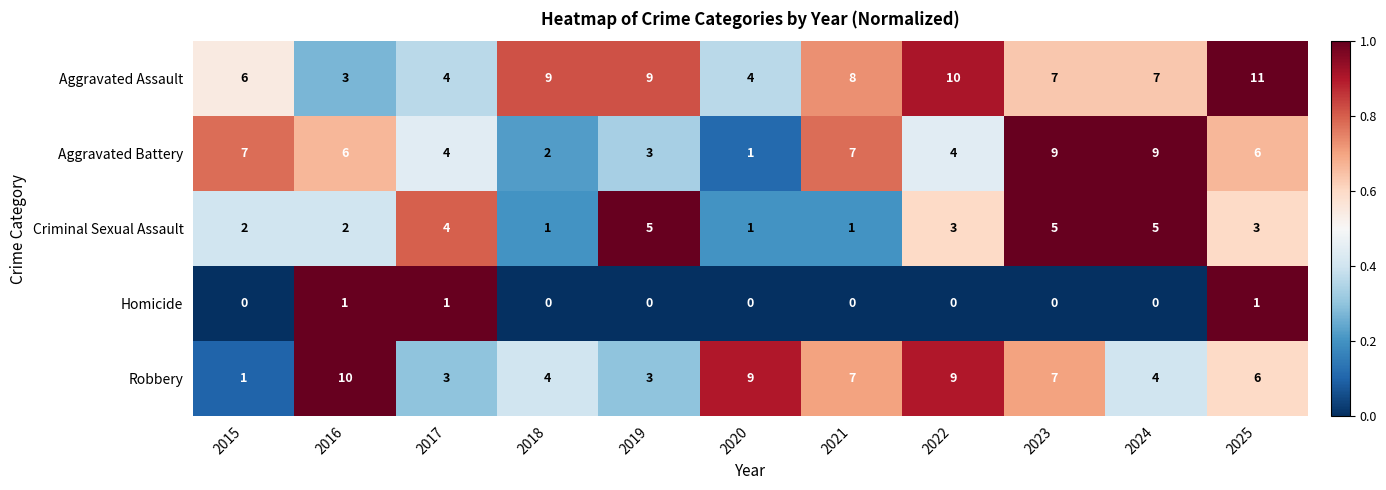

What is the sum of the Aggravated Battery values at 2021 and 2017?

11